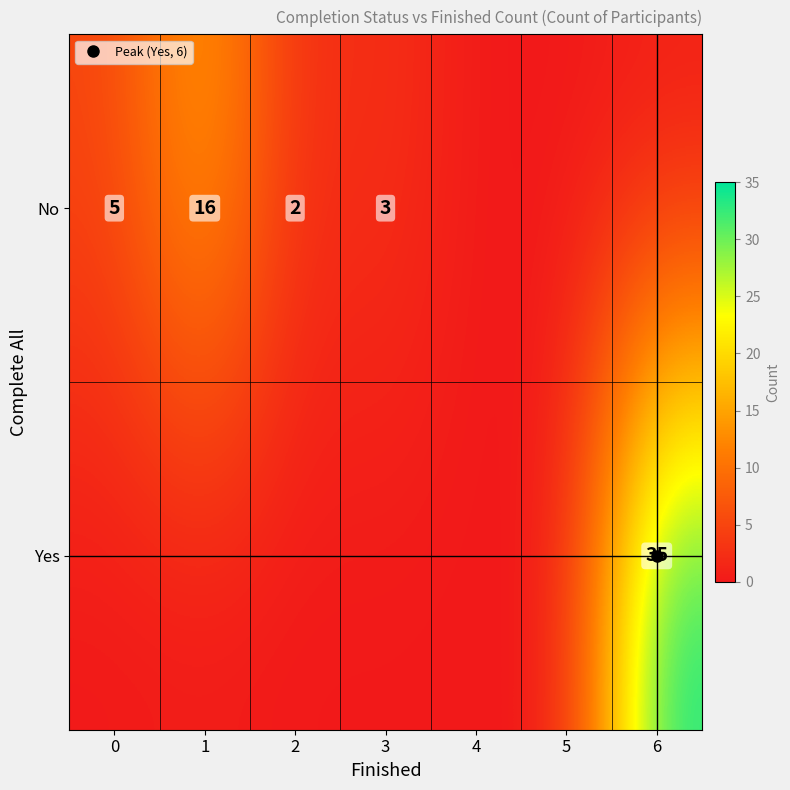

Is the value of No at 2 greater than the value of Yes at 5?

Yes